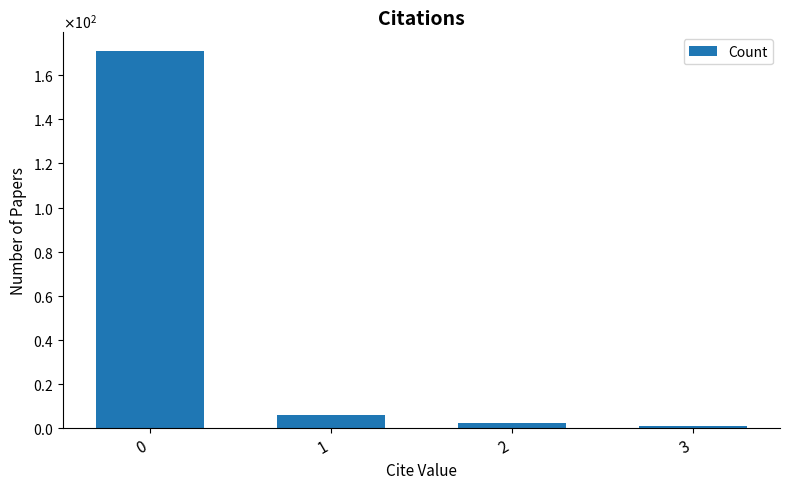

At which category does the chart reach its minimum across all series?

3